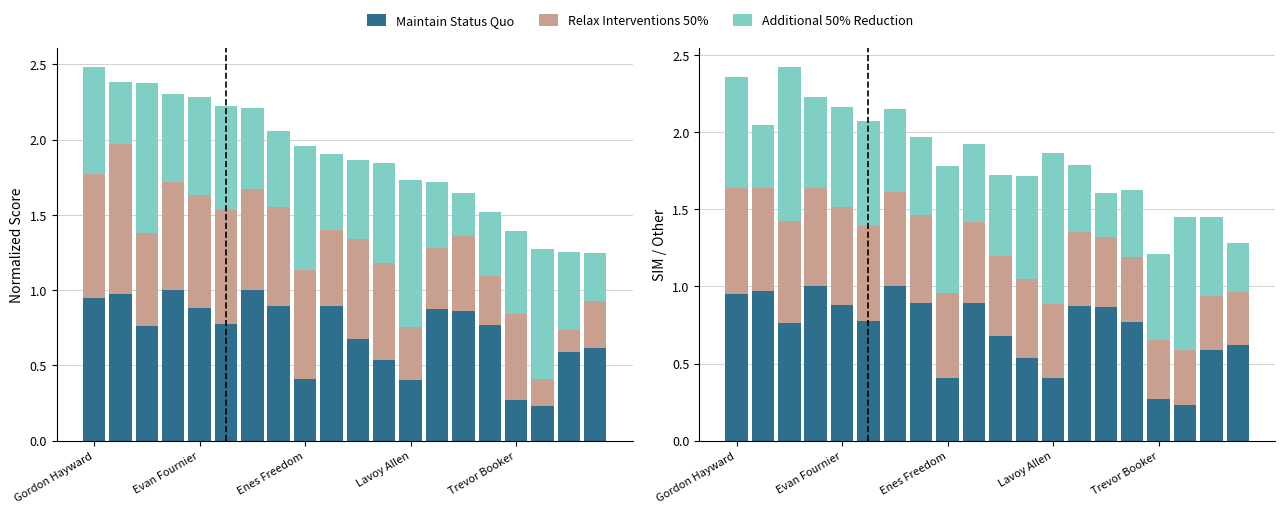

True or false: S_PPM (Relax 50%) has a value of 1.3 at Lavoy Allen.

False